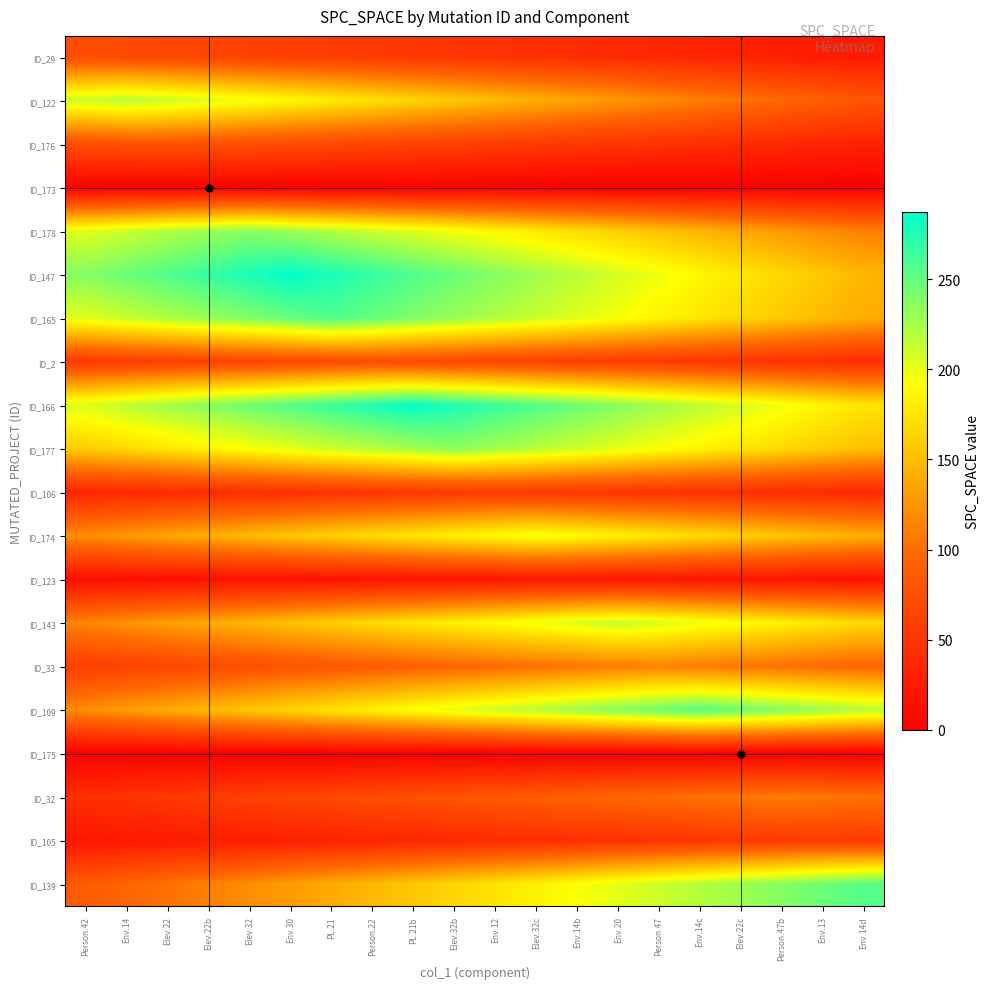

Reading left to right, what are all the values shown in this chart?

ID_29: Person.42=72.0	Env.14=69.5	Elev.22=67.0	Elev.22b=64.4	Elev.32=61.9	Env.30=59.4	PL.21=56.9	Person.22=54.4	PL.21b=51.8	Elev.32b=49.3	Env.12=46.8	Elev.32c=44.3	Env.14b=41.8	Env.20=39.2	Person.47=36.7	Env.14c=34.2	Elev.22c=31.7	Person.47b=29.2	Env.13=26.6	Env.14d=24.1
ID_122: Person.42=211.3	Env.14=219.0	Elev.22=211.3	Elev.22b=203.7	Elev.32=196.0	Env.30=188.3	PL.21=180.7	Person.22=173.0	PL.21b=165.3	Elev.32b=157.7	Env.12=150.0	Elev.32c=142.3	Env.14b=134.7	Env.20=127.0	Person.47=119.4	Env.14c=111.7	Elev.22c=104.0	Person.47b=96.4	Env.13=88.7	Env.14d=81.0
ID_176: Person.42=74.4	Env.14=77.2	Elev.22=80.0	Elev.22b=77.2	Elev.32=74.4	Env.30=71.6	PL.21=68.8	Person.22=66.0	PL.21b=63.2	Elev.32b=60.4	Env.12=57.6	Elev.32c=54.8	Env.14b=52.0	Env.20=49.2	Person.47=46.4	Env.14c=43.6	Elev.22c=40.8	Person.47b=38.0	Env.13=35.2	Env.14d=32.4
ID_173: Person.42=0.0	Env.14=0.0	Elev.22=0.0	Elev.22b=0.0	Elev.32=0.0	Env.30=0.0	PL.21=0.0	Person.22=0.0	PL.21b=0.0	Elev.32b=0.0	Env.12=0.0	Elev.32c=0.0	Env.14b=0.0	Env.20=0.0	Person.47=0.0	Env.14c=0.0	Elev.22c=0.0	Person.47b=0.0	Env.13=0.0	Env.14d=0.0
ID_178: Person.42=203.0	Env.14=211.2	Elev.22=219.5	Elev.22b=227.7	Elev.32=236.0	Env.30=227.7	PL.21=219.5	Person.22=211.2	PL.21b=203.0	Elev.32b=194.7	Env.12=186.4	Elev.32c=178.2	Env.14b=169.9	Env.20=161.7	Person.47=153.4	Env.14c=145.1	Elev.22c=136.9	Person.47b=128.6	Env.13=120.4	Env.14d=112.1
ID_147: Person.42=236.8	Env.14=246.8	Elev.22=256.9	Elev.22b=266.9	Elev.32=277.0	Env.30=287.0	PL.21=277.0	Person.22=266.9	PL.21b=256.9	Elev.32b=246.8	Env.12=236.8	Elev.32c=226.7	Env.14b=216.7	Env.20=206.6	Person.47=196.6	Env.14c=186.6	Elev.22c=176.5	Person.47b=166.5	Env.13=156.4	Env.14d=146.4
ID_165: Person.42=203.0	Env.14=212.0	Elev.22=221.0	Elev.22b=230.0	Elev.32=239.0	Env.30=248.0	PL.21=257.0	Person.22=248.0	PL.21b=239.0	Elev.32b=230.0	Env.12=221.0	Elev.32c=212.0	Env.14b=203.0	Env.20=194.0	Person.47=185.0	Env.14c=176.0	Elev.22c=167.1	Person.47b=158.1	Env.13=149.1	Env.14d=140.1
ID_2: Person.42=54.4	Env.14=56.9	Elev.22=59.4	Elev.22b=61.9	Elev.32=64.4	Env.30=67.0	PL.21=69.5	Person.22=72.0	PL.21b=69.5	Elev.32b=67.0	Env.12=64.4	Elev.32c=61.9	Env.14b=59.4	Env.20=56.9	Person.47=54.4	Env.14c=51.8	Elev.22c=49.3	Person.47b=46.8	Env.13=44.3	Env.14d=41.8
ID_166: Person.42=205.9	Env.14=215.9	Elev.22=225.9	Elev.22b=235.9	Elev.32=246.0	Env.30=256.0	PL.21=266.0	Person.22=276.0	PL.21b=286.0	Elev.32b=276.0	Env.12=266.0	Elev.32c=256.0	Env.14b=246.0	Env.20=235.9	Person.47=225.9	Env.14c=215.9	Elev.22c=205.9	Person.47b=195.9	Env.13=185.9	Env.14d=175.9
ID_177: Person.42=160.3	Env.14=168.5	Elev.22=176.7	Elev.22b=184.9	Elev.32=193.0	Env.30=201.2	PL.21=209.4	Person.22=217.6	PL.21b=225.8	Elev.32b=234.0	Env.12=225.8	Elev.32c=217.6	Env.14b=209.4	Env.20=201.2	Person.47=193.0	Env.14c=184.9	Elev.22c=176.7	Person.47b=168.5	Env.13=160.3	Env.14d=152.1
ID_106: Person.42=36.4	Env.14=38.4	Elev.22=40.3	Elev.22b=42.3	Elev.32=44.2	Env.30=46.2	PL.21=48.2	Person.22=50.1	PL.21b=52.1	Elev.32b=54.0	Env.12=56.0	Elev.32c=54.0	Env.14b=52.1	Env.20=50.1	Person.47=48.2	Env.14c=46.2	Elev.22c=44.2	Person.47b=42.3	Env.13=40.3	Env.14d=38.4
ID_174: Person.42=121.2	Env.14=128.1	Elev.22=134.9	Elev.22b=141.8	Elev.32=148.7	Env.30=155.6	PL.21=162.5	Person.22=169.4	PL.21b=176.3	Elev.32b=183.2	Env.12=190.1	Elev.32c=197.0	Env.14b=190.1	Env.20=183.2	Person.47=176.3	Env.14c=169.4	Elev.22c=162.5	Person.47b=155.6	Env.13=148.7	Env.14d=141.8
ID_123: Person.42=13.3	Env.14=14.1	Elev.22=15.0	Elev.22b=15.8	Elev.32=16.6	Env.30=17.4	PL.21=18.2	Person.22=19.0	PL.21b=19.8	Elev.32b=20.6	Env.12=21.4	Elev.32c=22.2	Env.14b=23.0	Env.20=22.2	Person.47=21.4	Env.14c=20.6	Elev.22c=19.8	Person.47b=19.0	Env.13=18.2	Env.14d=17.4
ID_143: Person.42=116.1	Env.14=123.5	Elev.22=131.0	Elev.22b=138.5	Elev.32=145.9	Env.30=153.4	PL.21=160.8	Person.22=168.3	PL.21b=175.7	Elev.32b=183.2	Env.12=190.6	Elev.32c=198.1	Env.14b=205.5	Env.20=213.0	Person.47=205.5	Env.14c=198.1	Elev.22c=190.6	Person.47b=183.2	Env.13=175.7	Env.14d=168.3
ID_33: Person.42=58.1	Env.14=62.1	Elev.22=66.1	Elev.22b=70.1	Elev.32=74.1	Env.30=78.1	PL.21=82.1	Person.22=86.1	PL.21b=90.1	Elev.32b=94.0	Env.12=98.0	Elev.32c=102.0	Env.14b=106.0	Env.20=110.0	Person.47=114.0	Env.14c=110.0	Elev.22c=106.0	Person.47b=102.0	Env.13=98.0	Env.14d=94.0
ID_109: Person.42=121.1	Env.14=130.1	Elev.22=139.0	Elev.22b=147.9	Elev.32=156.8	Env.30=165.8	PL.21=174.7	Person.22=183.6	PL.21b=192.5	Elev.32b=201.5	Env.12=210.4	Elev.32c=219.3	Env.14b=228.2	Env.20=237.2	Person.47=246.1	Env.14c=255.0	Elev.22c=246.1	Person.47b=237.2	Env.13=228.2	Env.14d=219.3
ID_175: Person.42=0.0	Env.14=0.0	Elev.22=0.0	Elev.22b=0.0	Elev.32=0.0	Env.30=0.0	PL.21=0.0	Person.22=0.0	PL.21b=0.0	Elev.32b=0.0	Env.12=0.0	Elev.32c=0.0	Env.14b=0.0	Env.20=0.0	Person.47=0.0	Env.14c=0.0	Elev.22c=0.0	Person.47b=0.0	Env.13=0.0	Env.14d=0.0
ID_32: Person.42=45.0	Env.14=48.8	Elev.22=52.7	Elev.22b=56.6	Elev.32=60.5	Env.30=64.4	PL.21=68.3	Person.22=72.2	PL.21b=76.0	Elev.32b=79.9	Env.12=83.8	Elev.32c=87.7	Env.14b=91.6	Env.20=95.5	Person.47=99.3	Env.14c=103.2	Elev.22c=107.1	Person.47b=111.0	Env.13=107.1	Env.14d=103.2
ID_105: Person.42=21.1	Env.14=23.1	Elev.22=25.1	Elev.22b=27.1	Elev.32=29.1	Env.30=31.1	PL.21=33.1	Person.22=35.1	PL.21b=37.1	Elev.32b=39.0	Env.12=41.0	Elev.32c=43.0	Env.14b=45.0	Env.20=47.0	Person.47=49.0	Env.14c=51.0	Elev.22c=53.0	Person.47b=55.0	Env.13=57.0	Env.14d=55.0
ID_139: Person.42=85.4	Env.14=94.3	Elev.22=103.3	Elev.22b=112.2	Elev.32=121.1	Env.30=130.1	PL.21=139.0	Person.22=147.9	PL.21b=156.8	Elev.32b=165.8	Env.12=174.7	Elev.32c=183.6	Env.14b=192.5	Env.20=201.5	Person.47=210.4	Env.14c=219.3	Elev.22c=228.2	Person.47b=237.2	Env.13=246.1	Env.14d=255.0